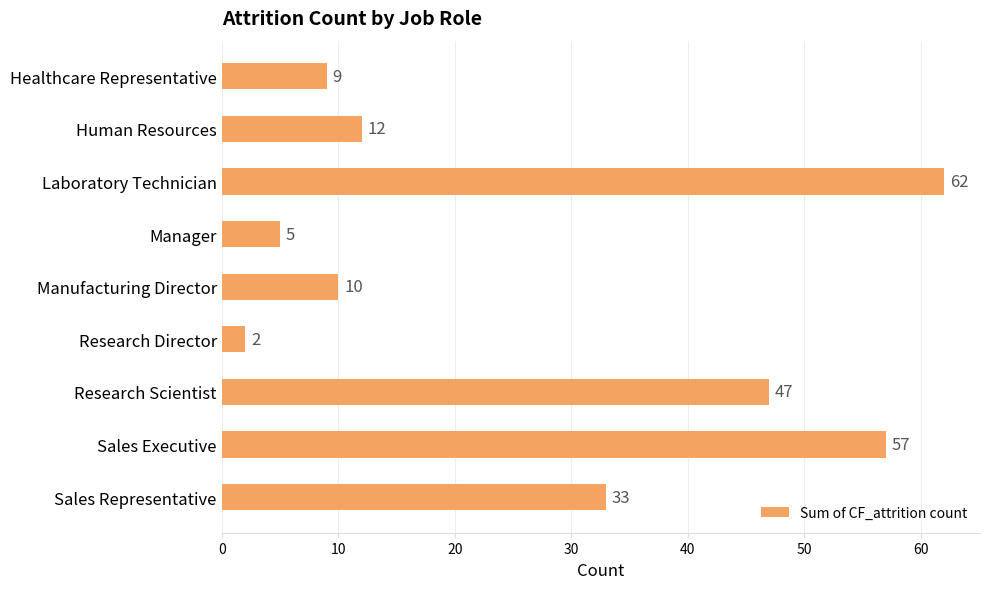

List the labels in order of value, largest first.

Laboratory Technician, Sales Executive, Research Scientist, Sales Representative, Human Resources, Manufacturing Director, Healthcare Representative, Manager, Research Director